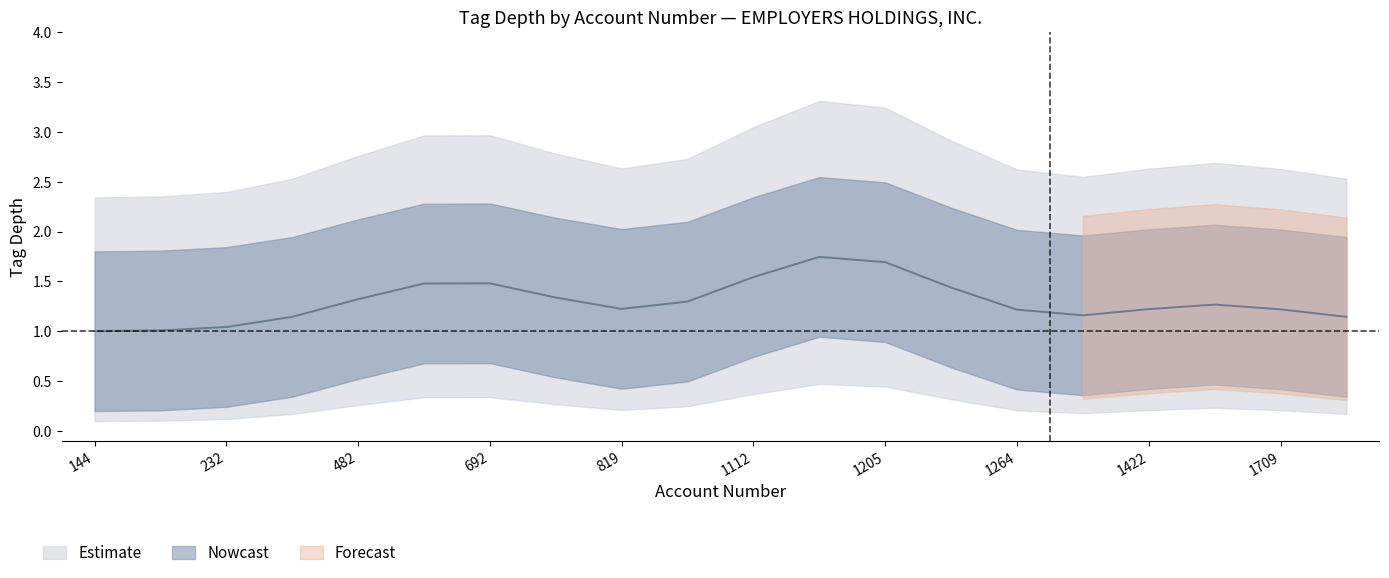

True or false: depth_mid and depth_lower cross at least once.

False